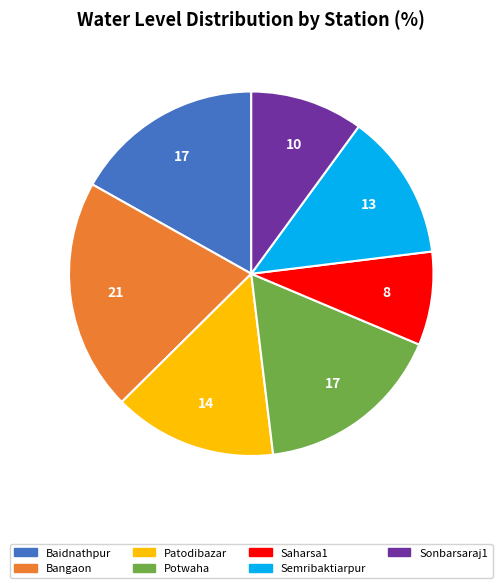

What is the ratio of the value at Sonbarsaraj1 to the value at Patodibazar?

0.7